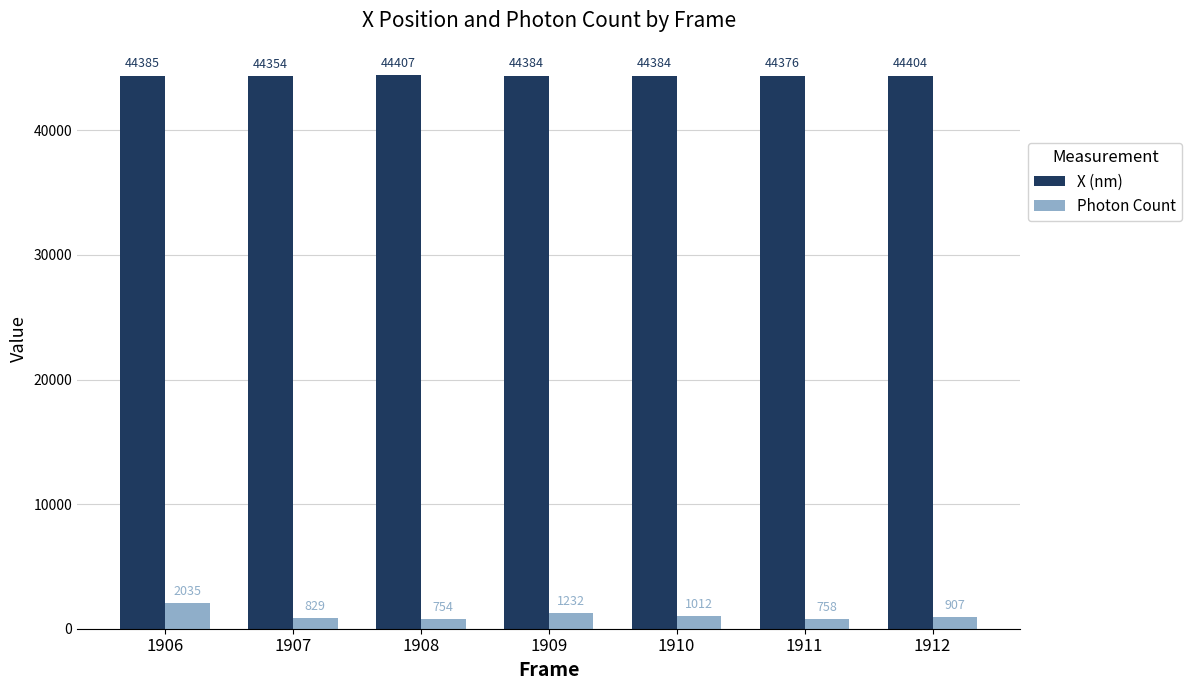

The value of X (nm) at 1910 is 44384.2. True or false?

True